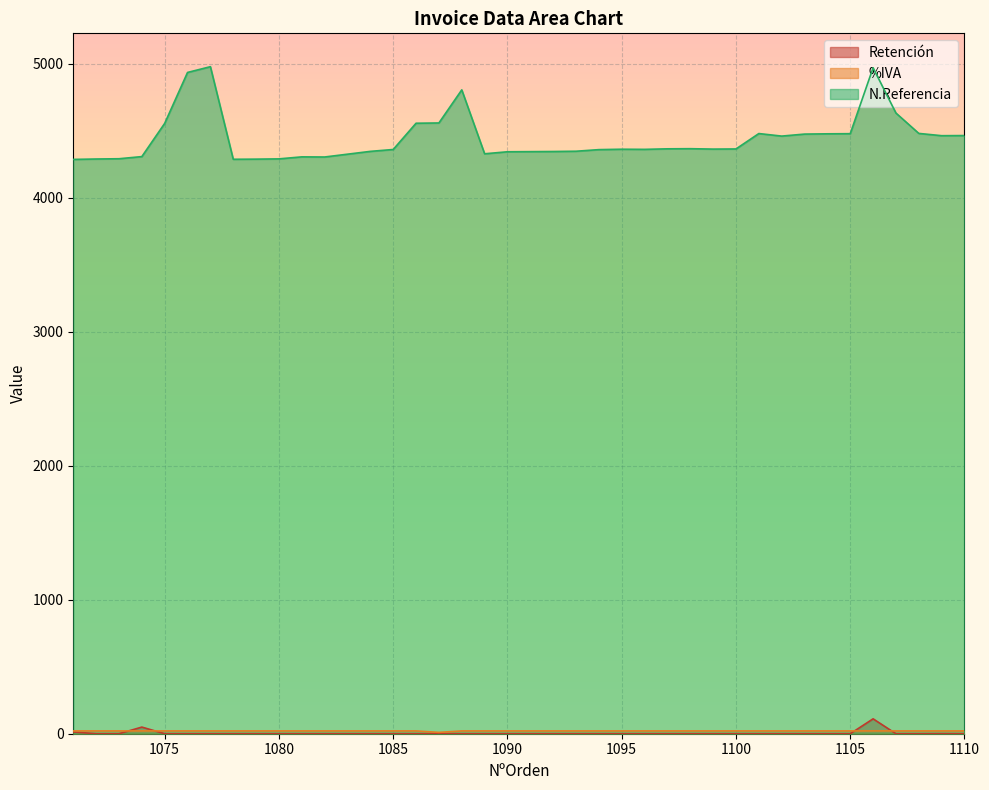

Between 1075 and 1086, which is larger?

1075